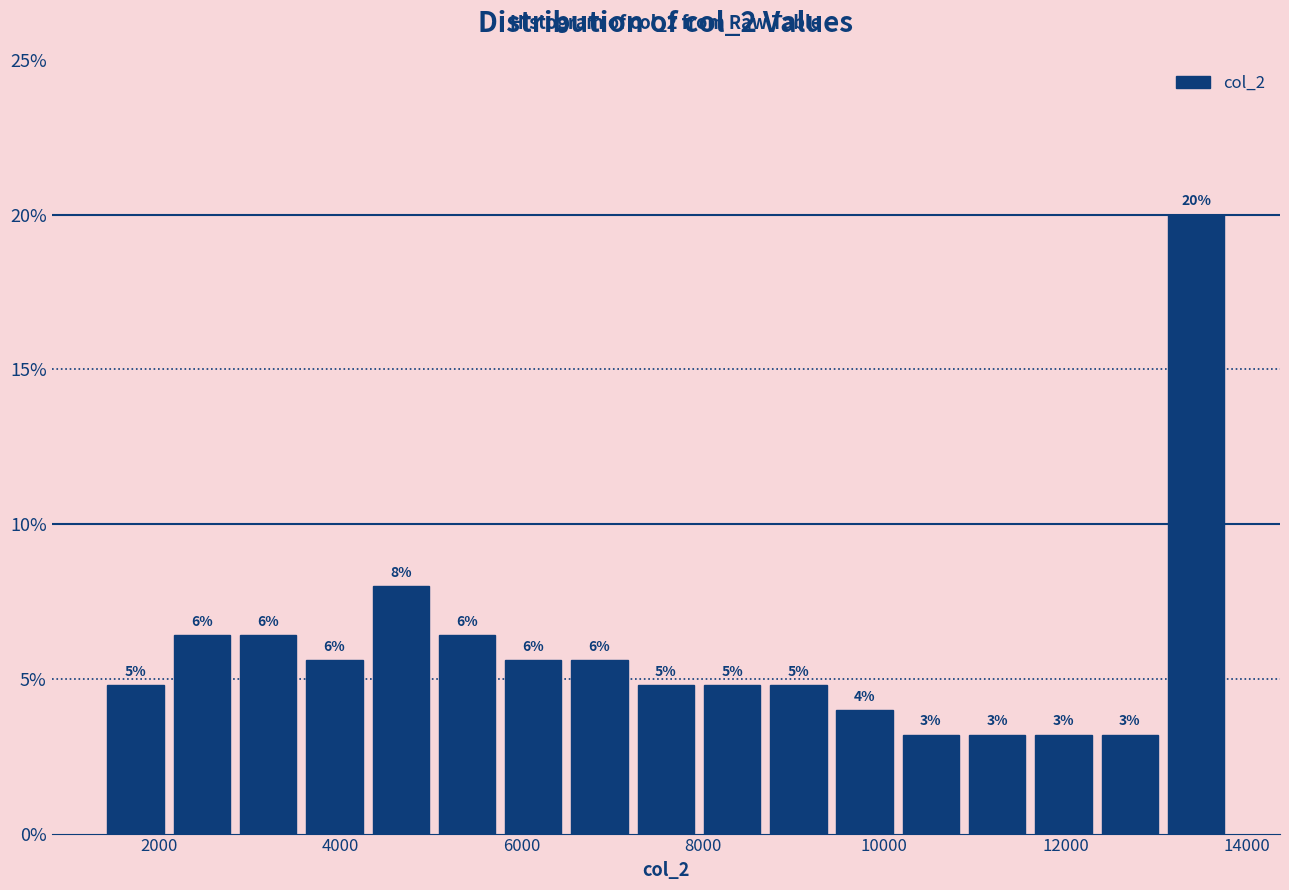

Read against the x-axis, roughly where is the centre of the tallest bar?

13400